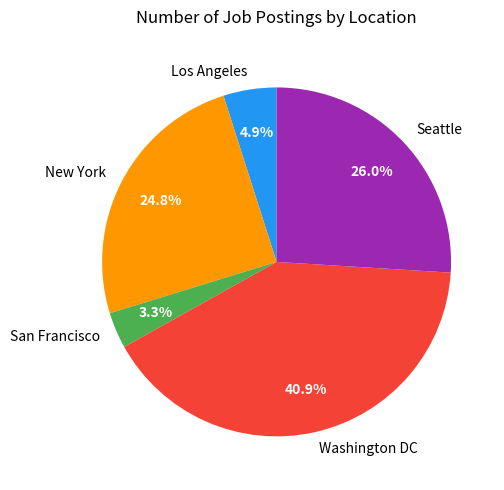

What percentage is the New York slice, to the nearest percent?

25%